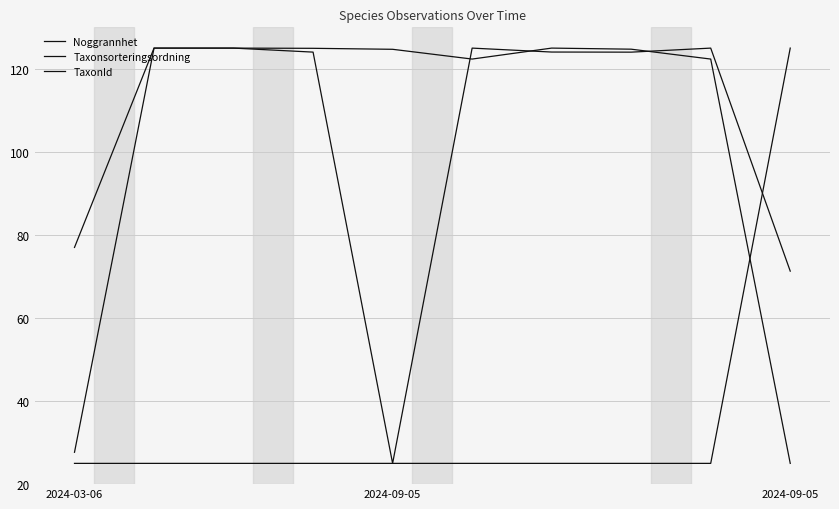

List the series in order of their peak value, lowest first.

Noggrannhet, Taxonsorteringsordning, TaxonId